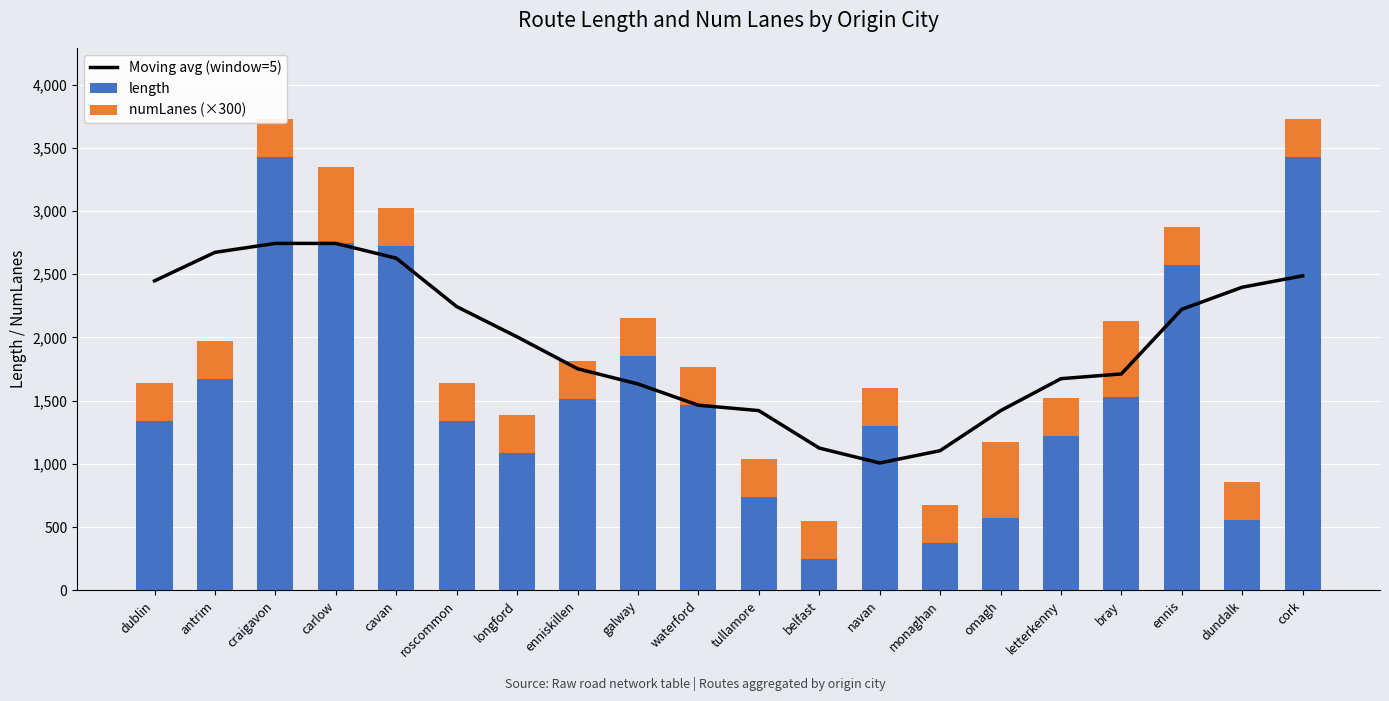

Is it true that numLanes (×300) equals 600.0 at omagh?

True